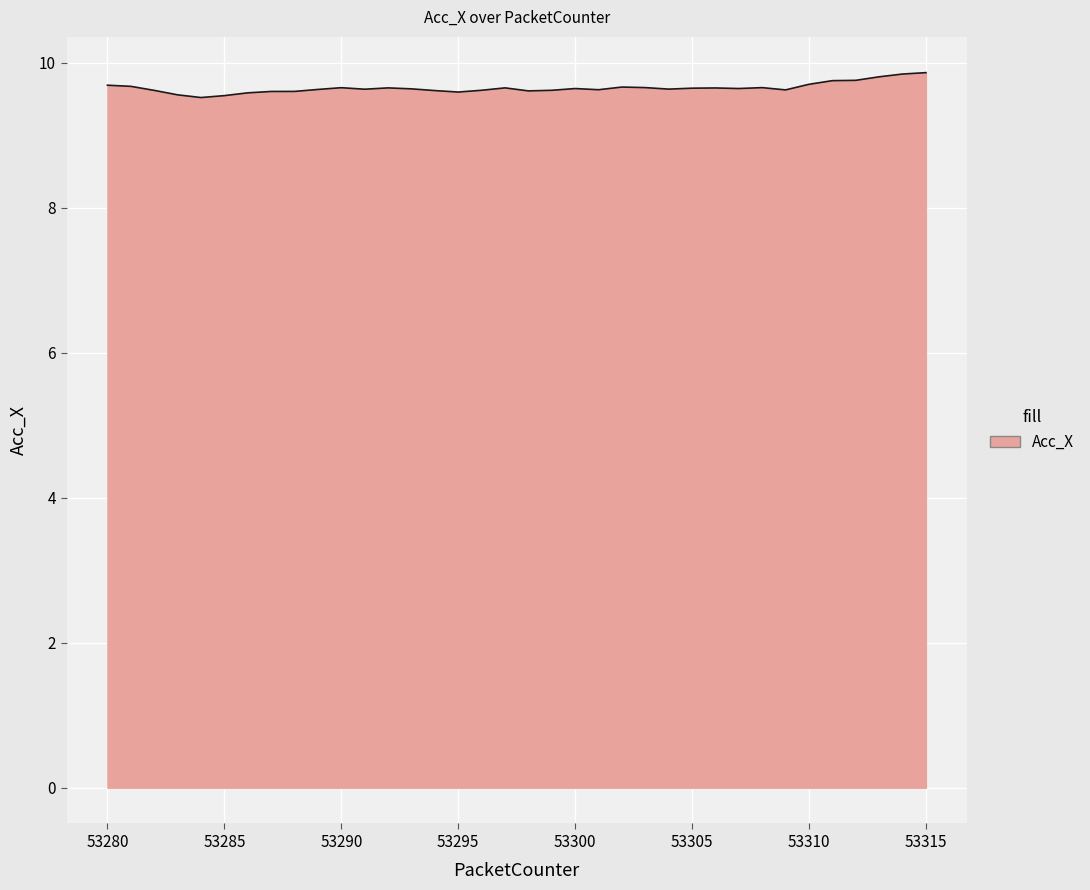

What is the minimum value shown in the chart?

9.5